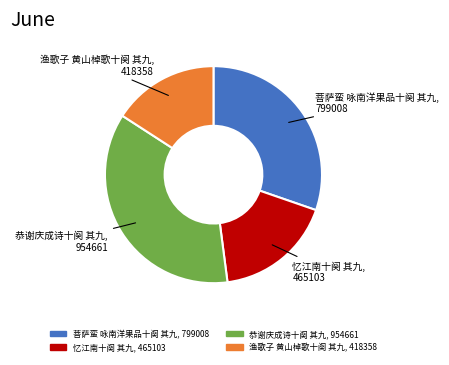

Is it true that 渔歌子 黄山棹歌十阕 其九 is 24% of the pie?

False